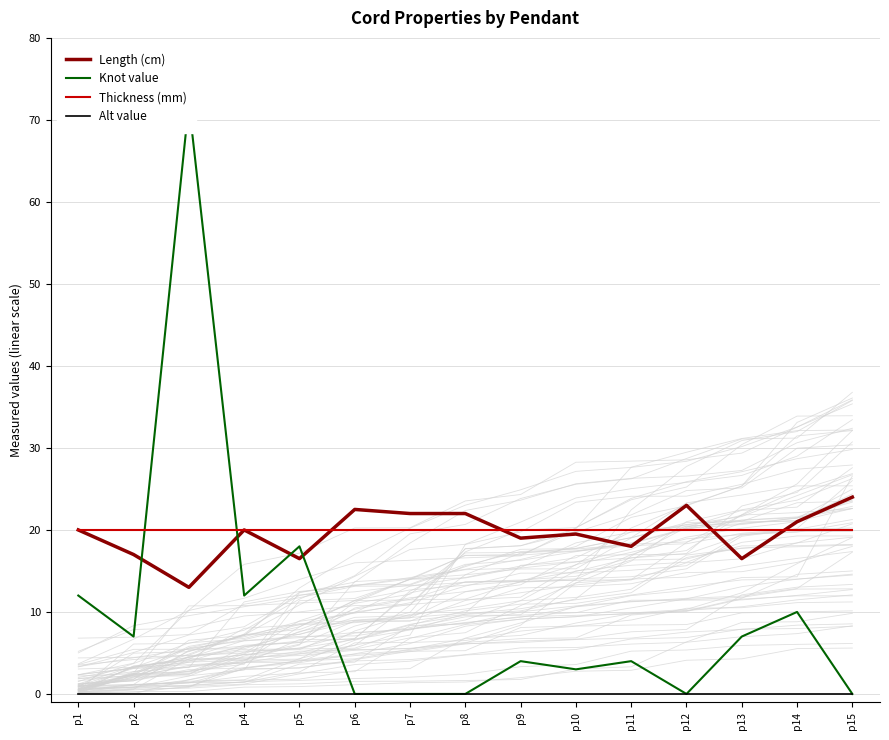

True or false: Length (cm) has a value of 22.5 at p6.

True